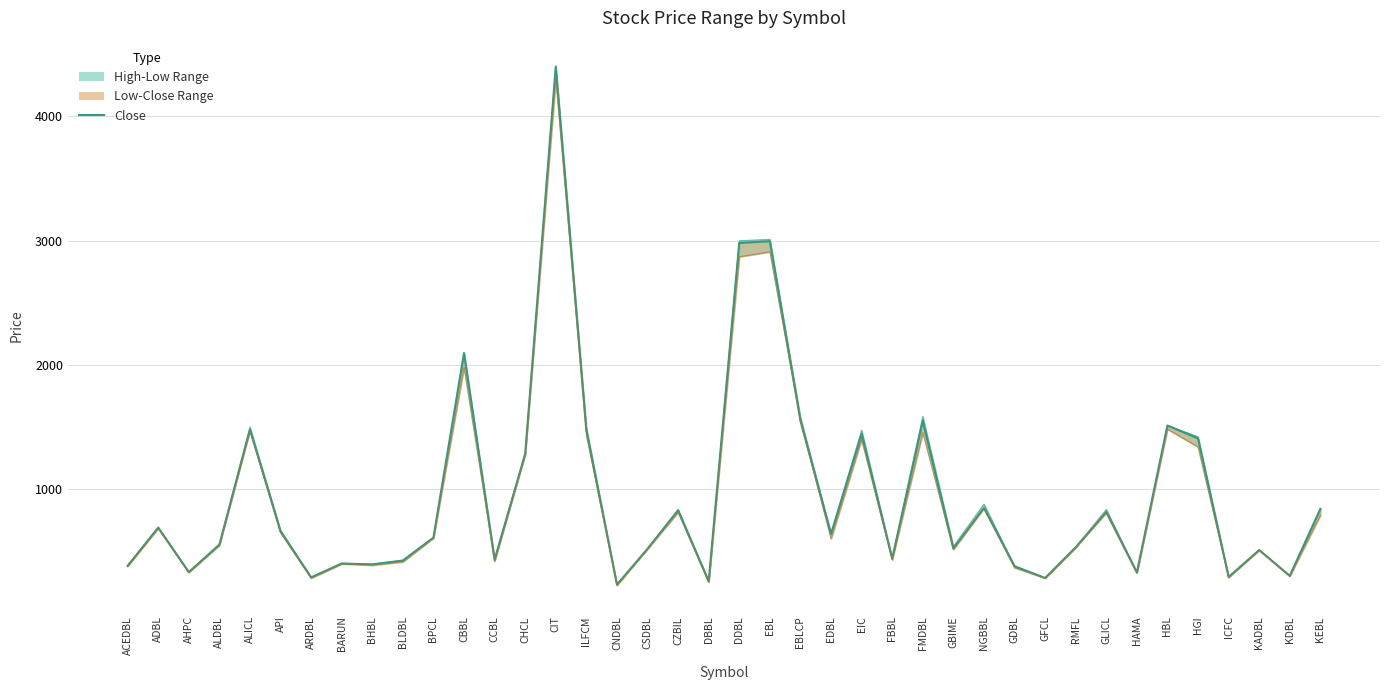

How many series are shown in this chart?

3